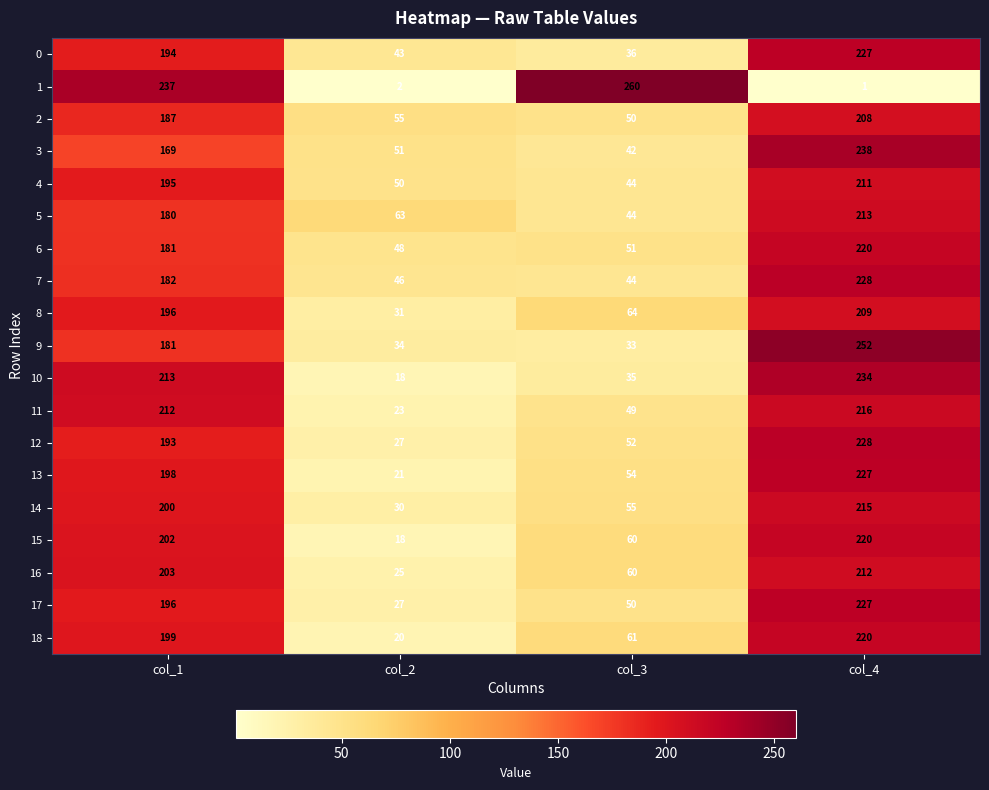

Is it true that 1 equals 260 at col_3?

True